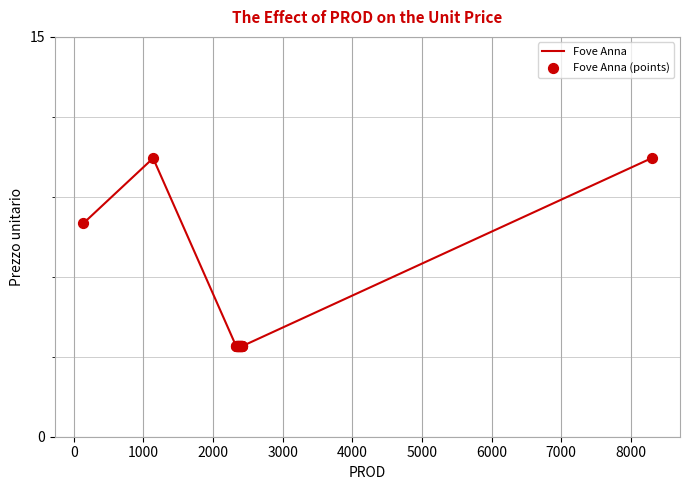

What is the minimum value shown in the chart?

3.4